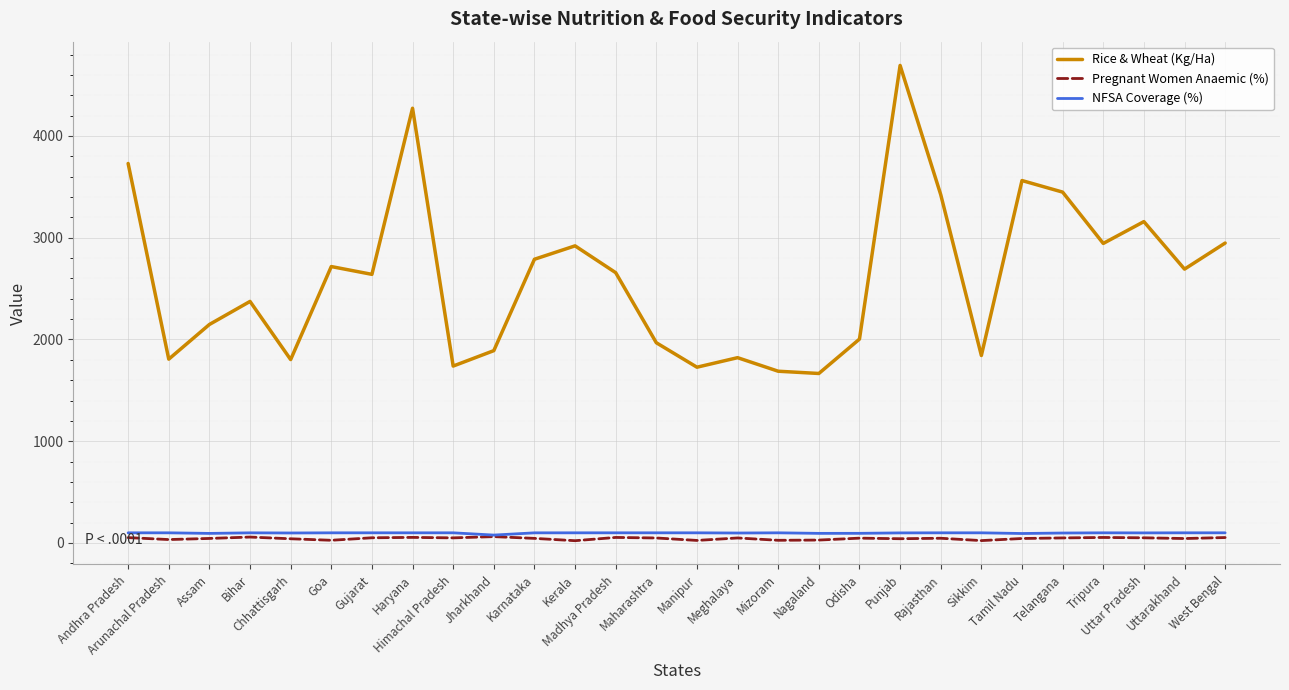

True or false: Rice & Wheat (Kg/Ha) has more than 2 points higher than both neighbors.

True